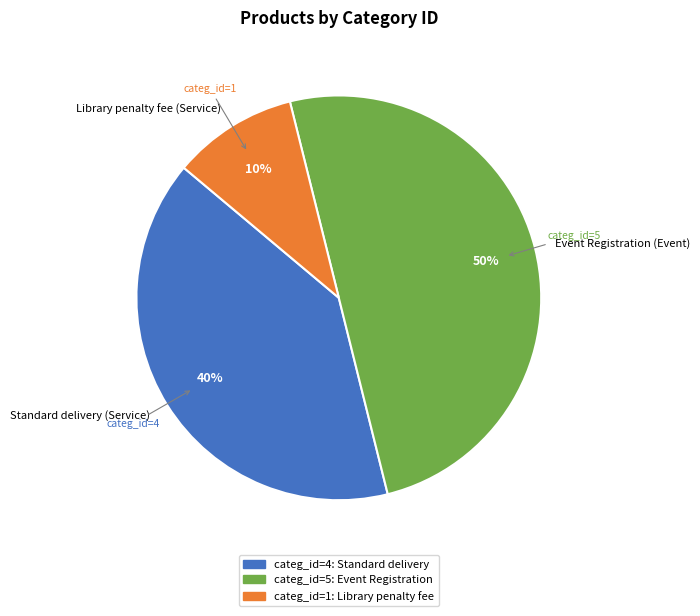

Which has a higher value, Event Registration (Event) or Library penalty fee (Service)?

Event Registration (Event)